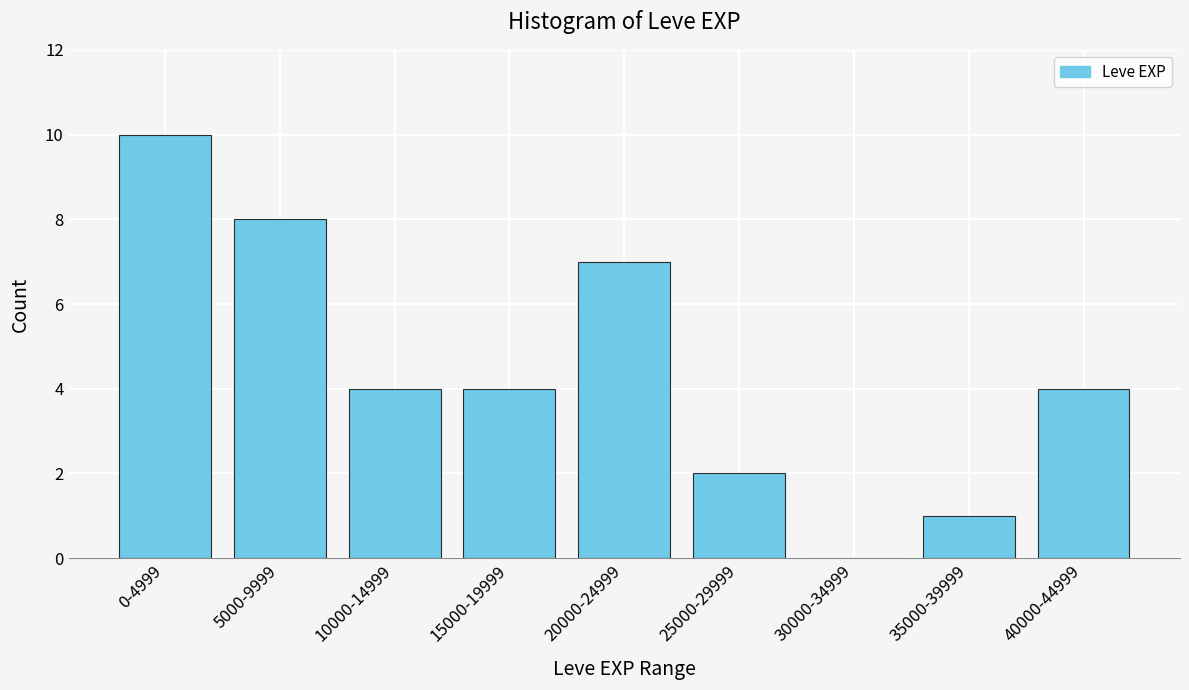

Reading left to right, transcribe all the data shown in this chart.

0-4999=10	5000-9999=8	10000-14999=4	15000-19999=4	20000-24999=7	25000-29999=2	30000-34999=0	35000-39999=1	40000-44999=4